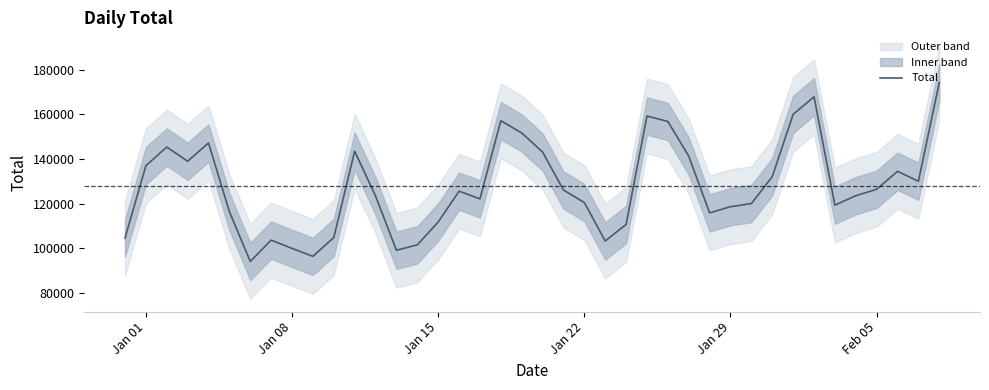

What is the sum of all values?

5107509